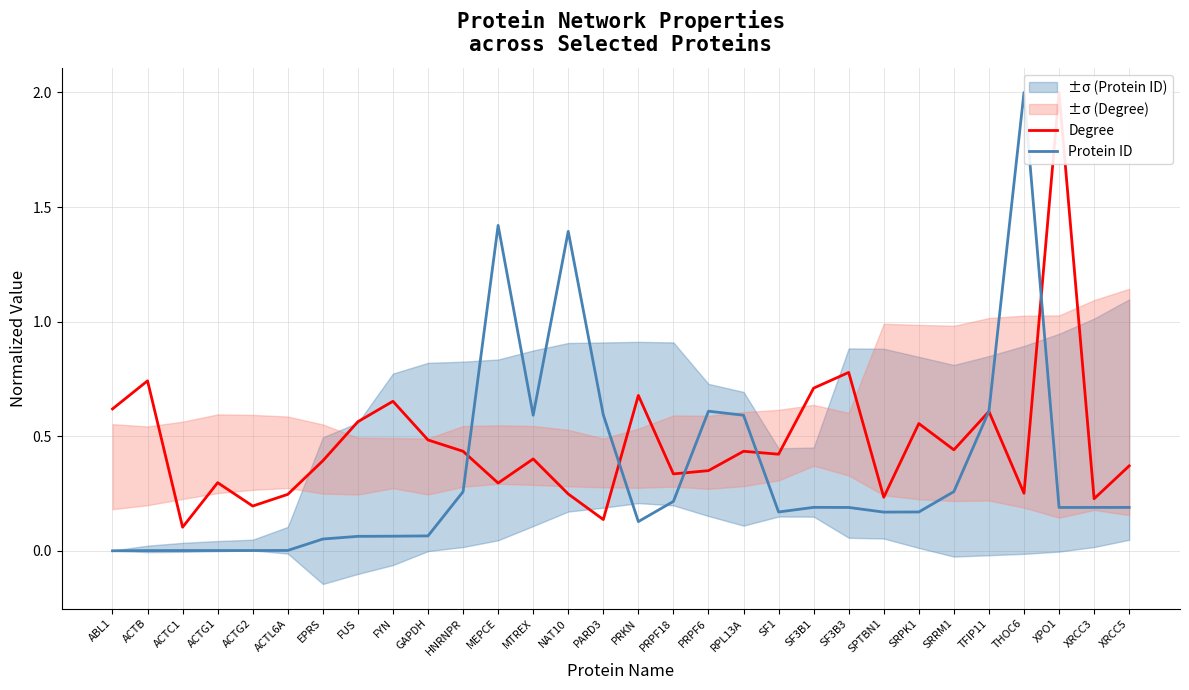

The value of Degree at PARD3 is 0.1. True or false?

True